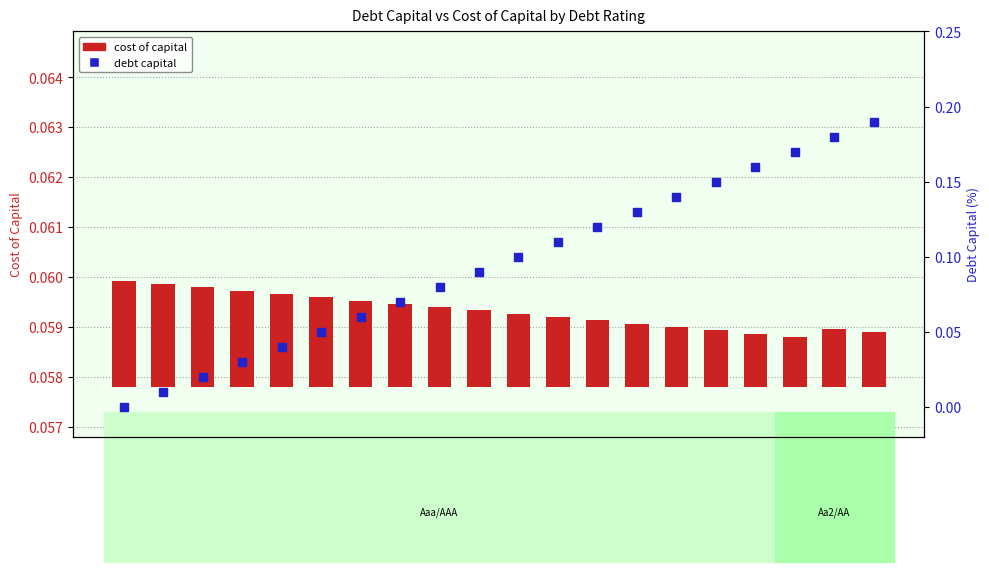

Which series has the largest total across all categories?

debt capital